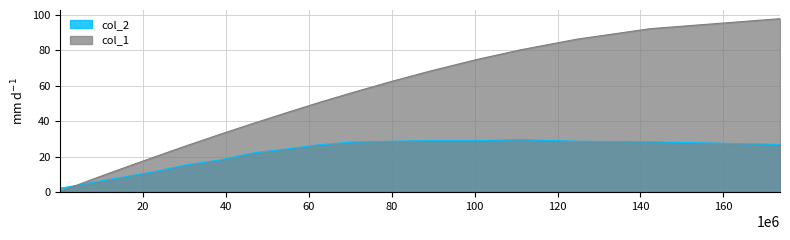

Reading right to left, what are all the values shown in this chart?

col_1: 97.7	92.1	86.2	80.1	74.6	68.3	62.4	56.0	50.5	44.7	38.6	32.5	26.2	19.9	13.7	7.7	1.3	0.4	0.2	0.1	0.0
col_2: 26.9	28.3	28.7	29.5	29.0	29.0	28.7	28.2	26.7	24.3	22.1	18.0	15.4	11.6	8.5	5.7	2.6	2.3	2.5	2.6	1.9